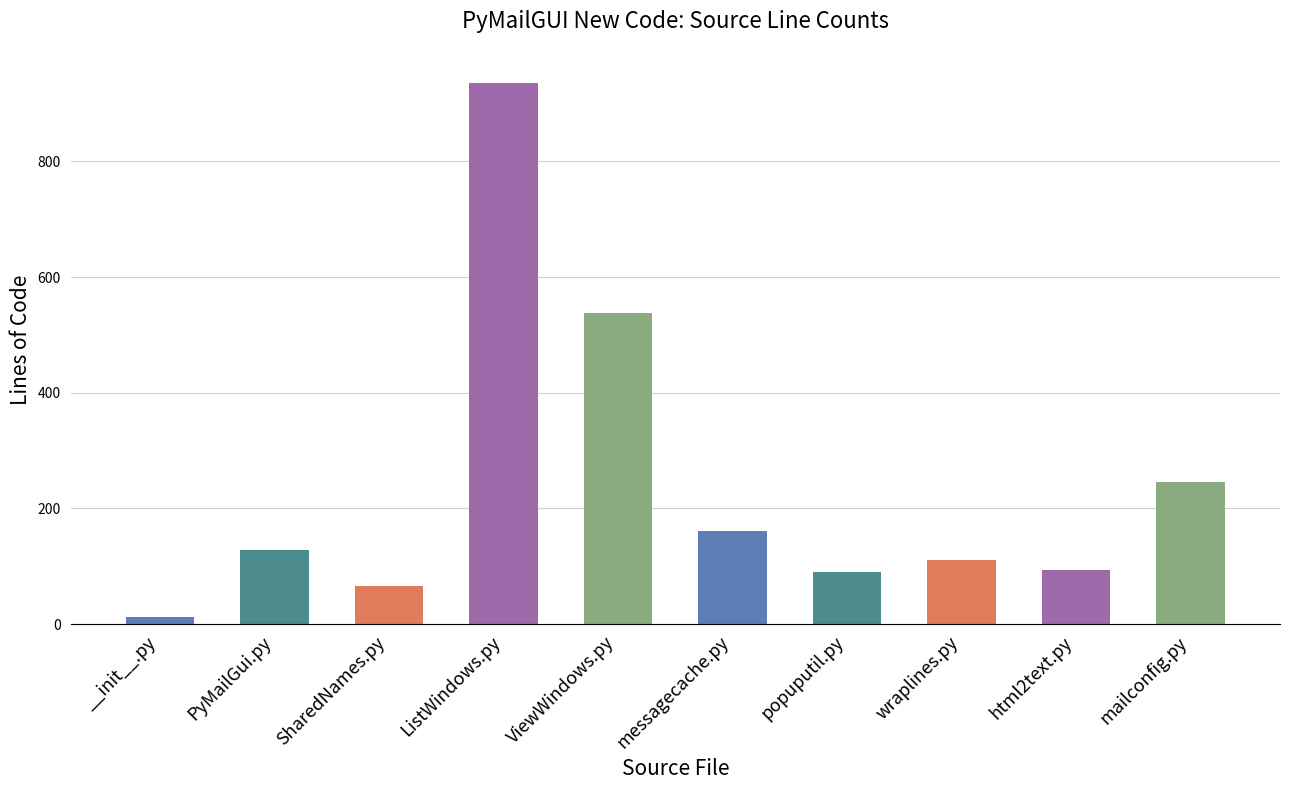

What position from the left is SharedNames.py?

3